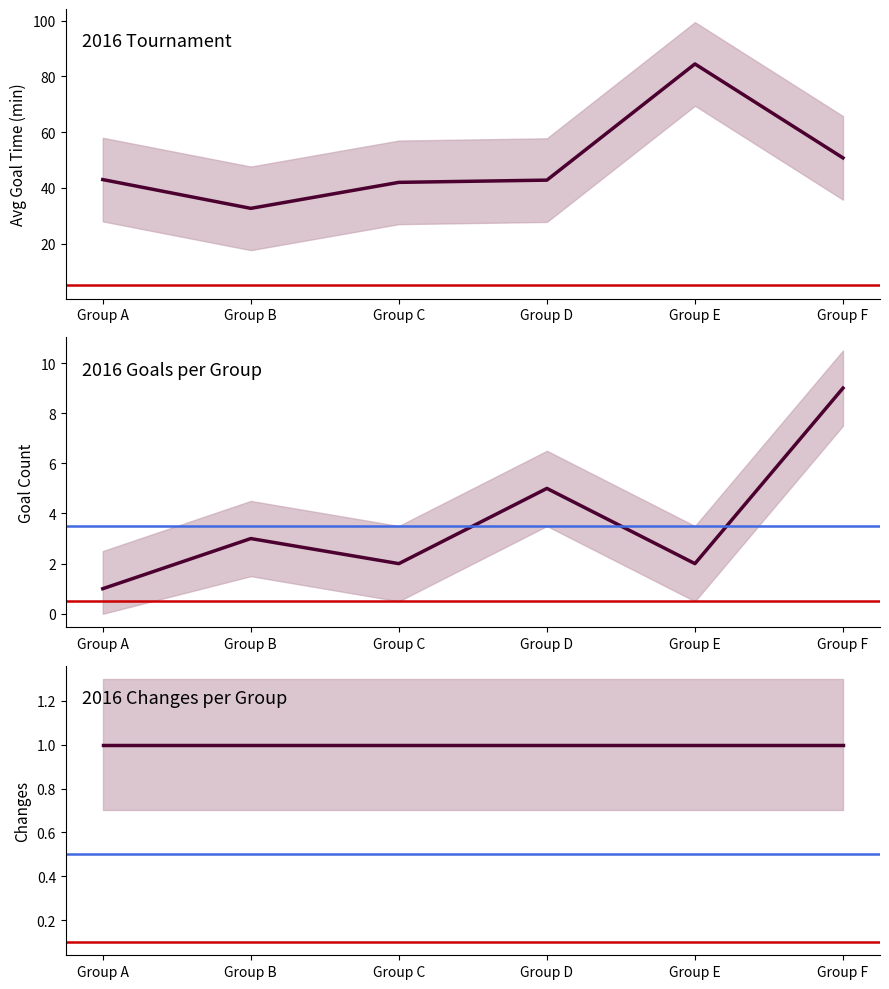

Which series has the largest total across all categories?

2016_mean_goal_time